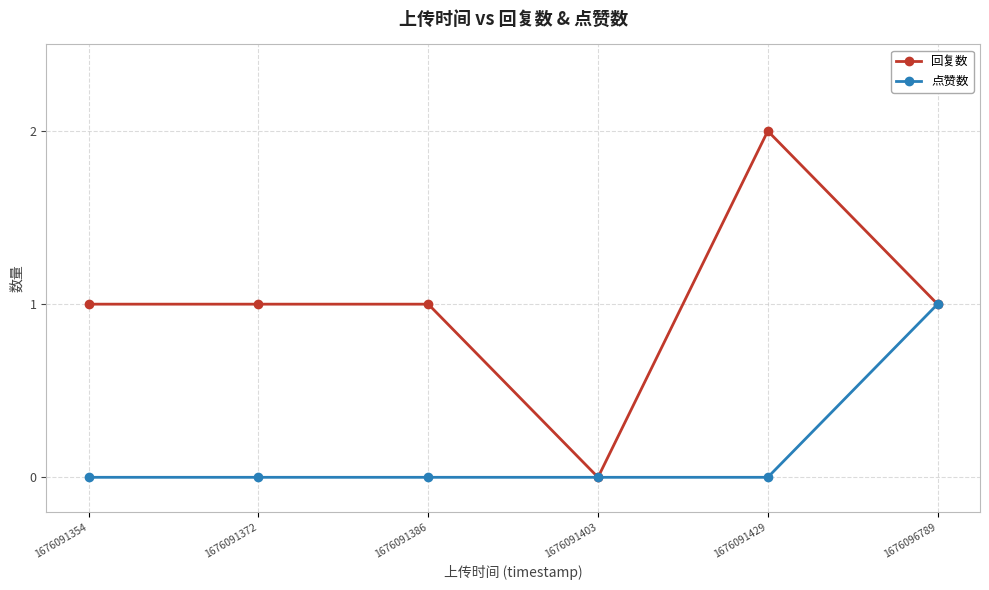

Between 1676091354 and 1676096789, which series saw the biggest shift?

点赞数